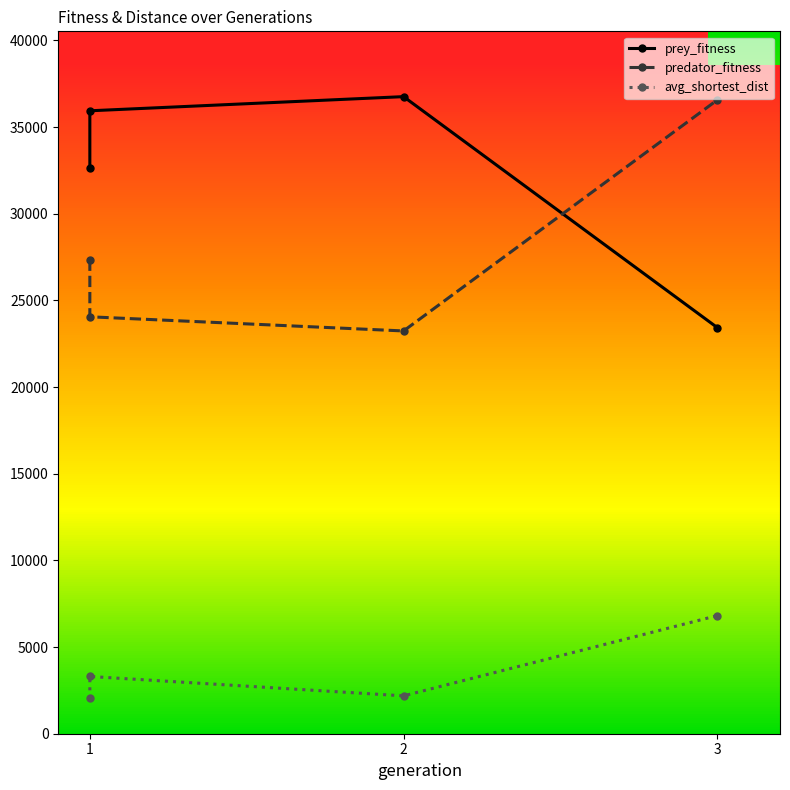

What is the greatest value displayed?

36760.0